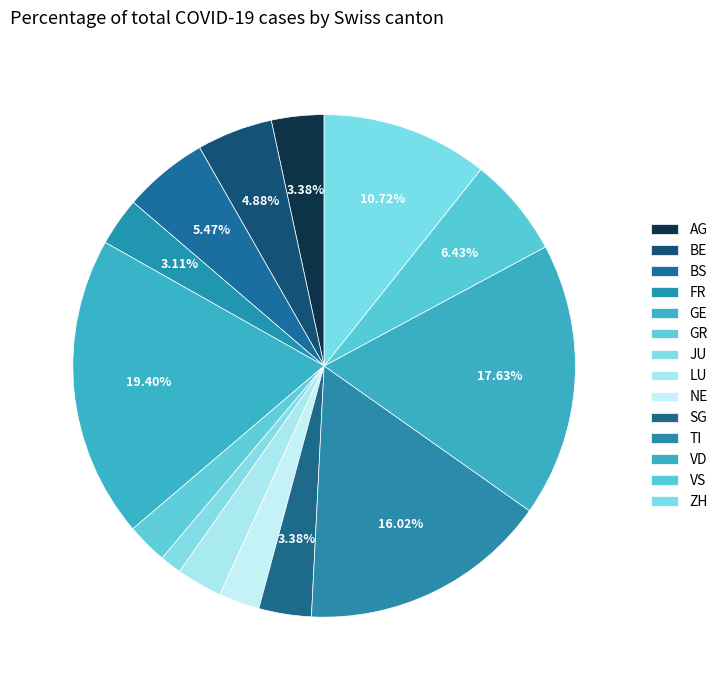

To the nearest percent, what portion does GR represent?

3%